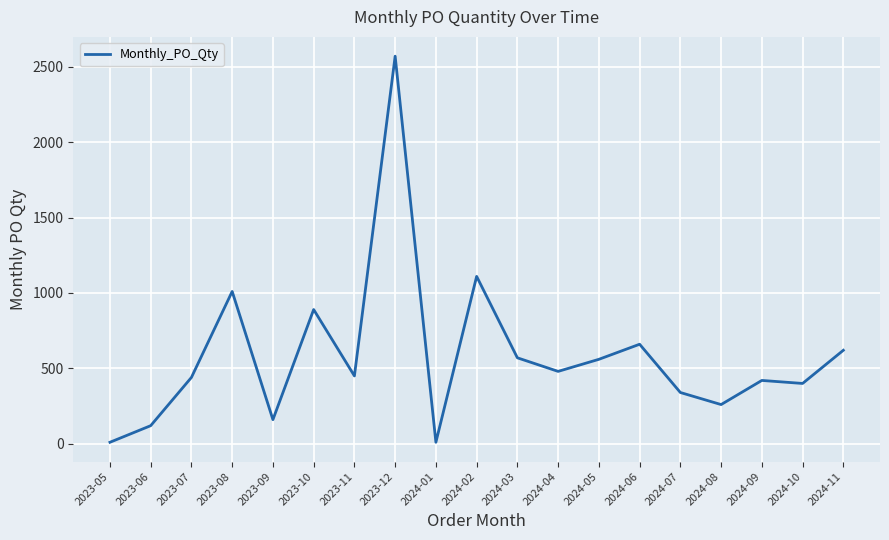

What is the change in value from 2024-05 to 2024-10?

-160